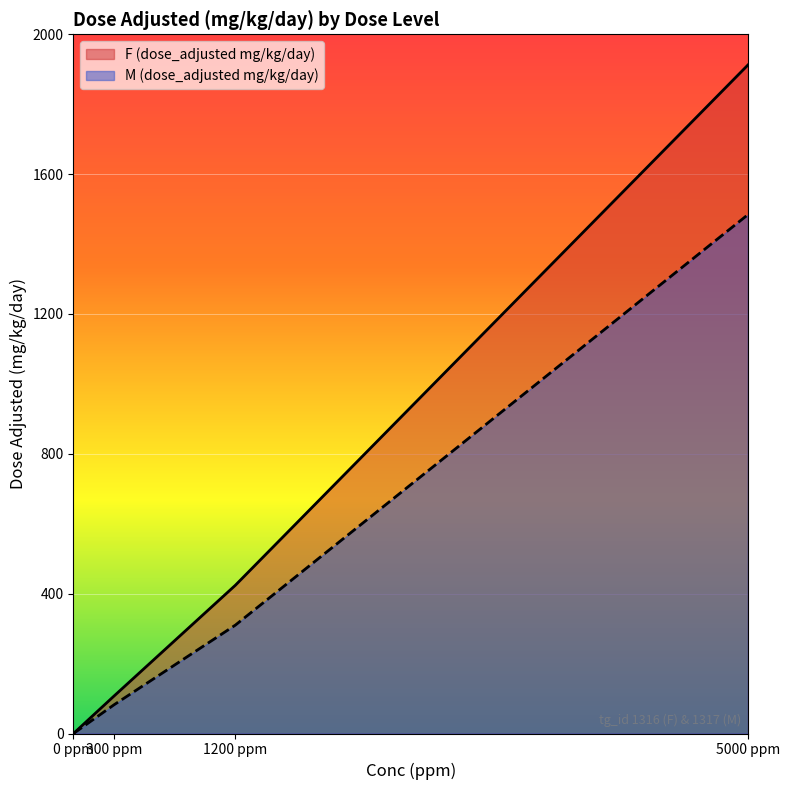

Where does the M (dose_adjusted mg/kg/day) series first go above 310?

dose_level 3